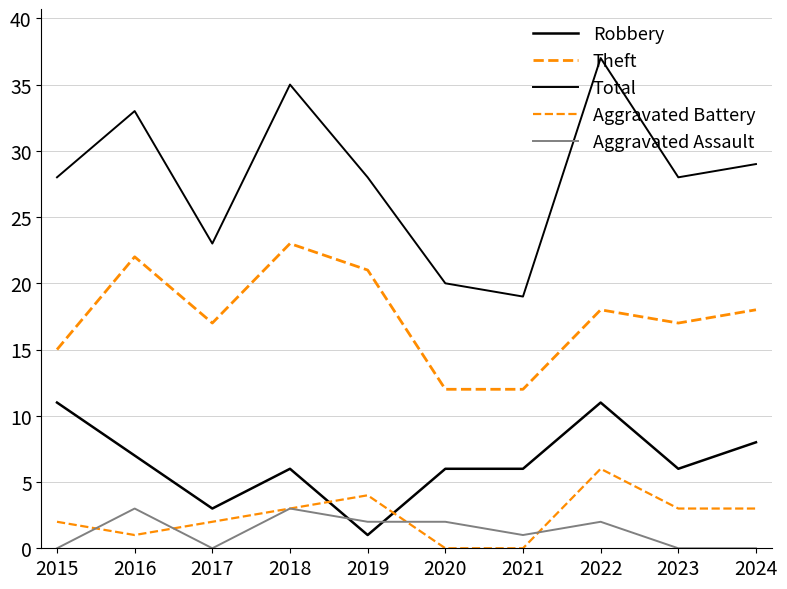

Is this an area chart (filled region under the line)?

No